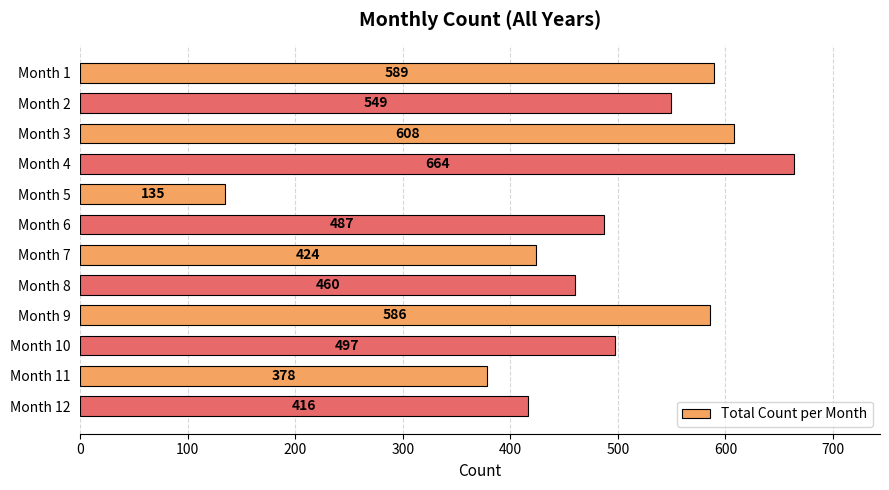

The value at Month 2 is 161. True or false?

False